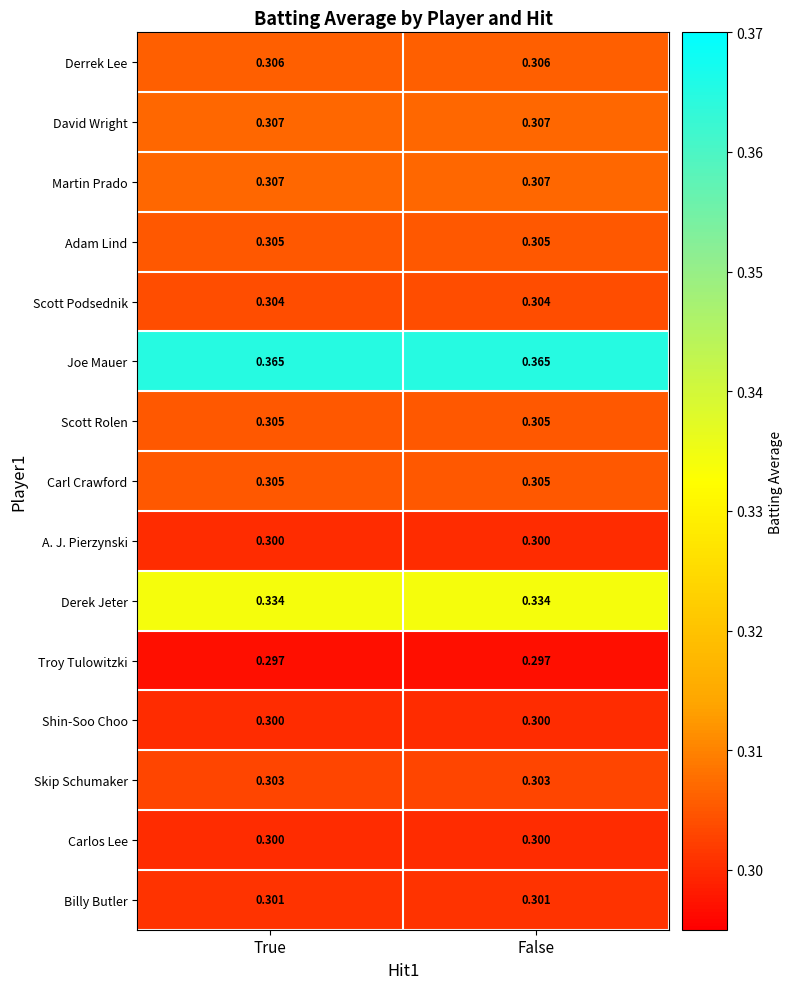

Is the value of Troy Tulowitzki at False greater than the value of Carl Crawford at True?

No